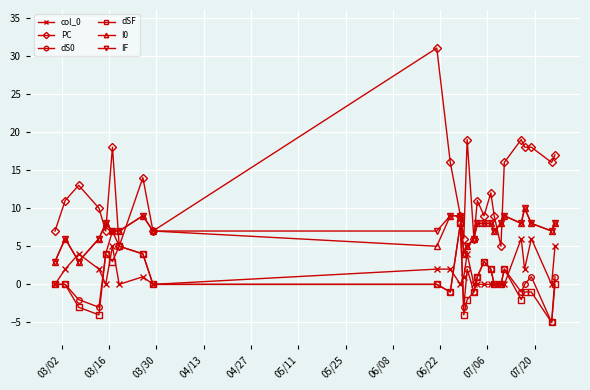

What is the sum of all dS0 values?

24